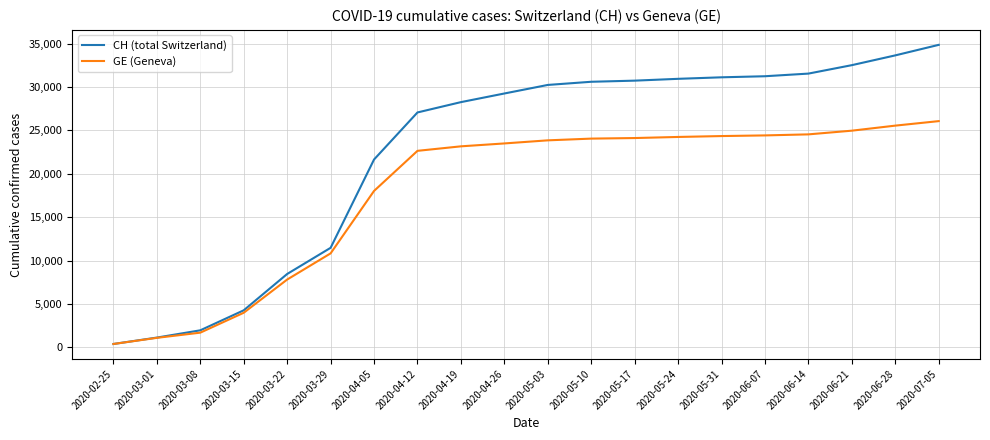

Which category has the highest value across all series?

2020-07-05